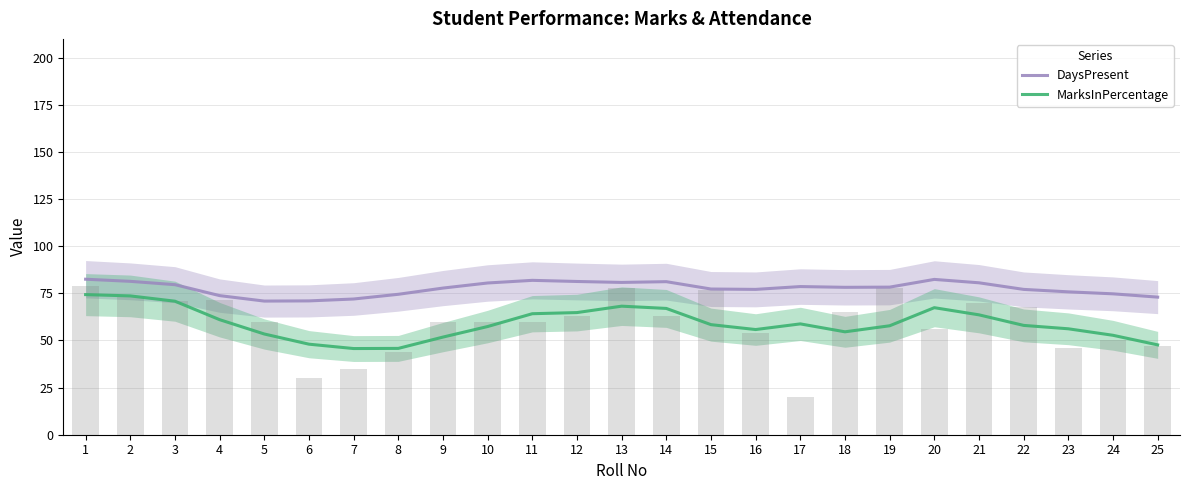

What is the total value across all series at 18?

132.8